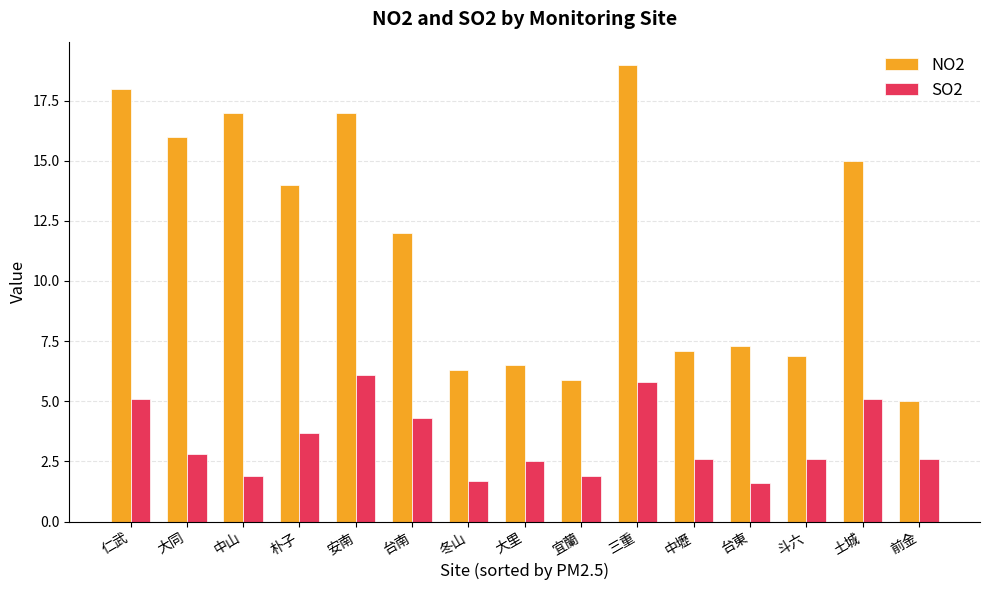

What is the minimum value for NO2?

5.0